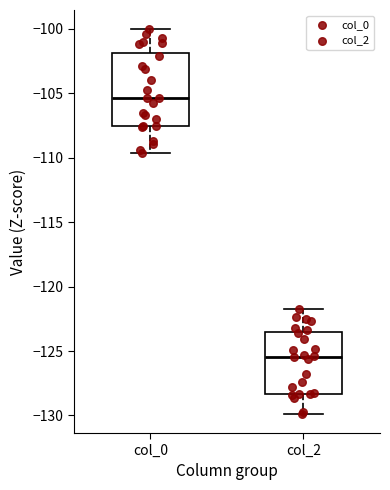

Where is the lower edge of the box for col_0 on the y-axis? The values are not printed on the chart, so give them approximately, as read against the axis.

-107.5